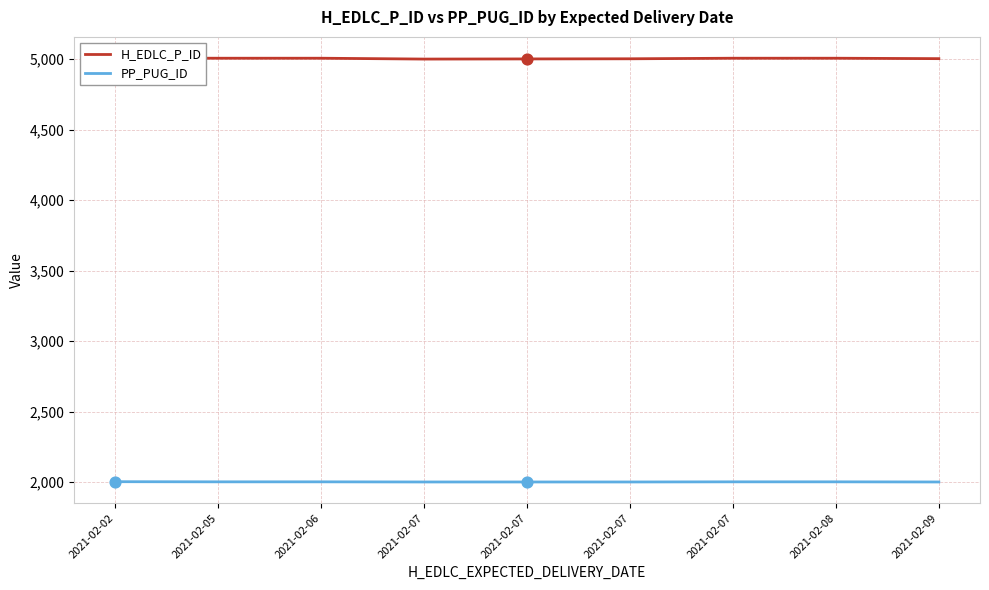

Which series has the widest spread of Y values?

H_EDLC_P_ID